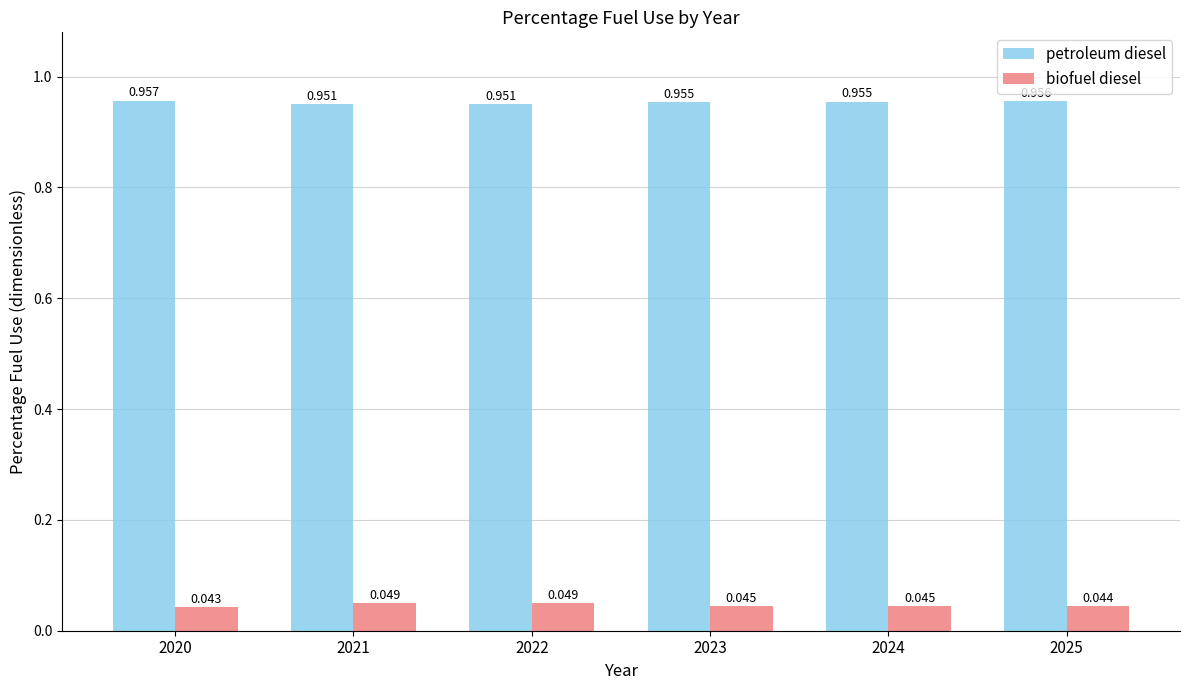

At 2021, list the series in order from smallest to largest.

biofuel diesel, petroleum diesel